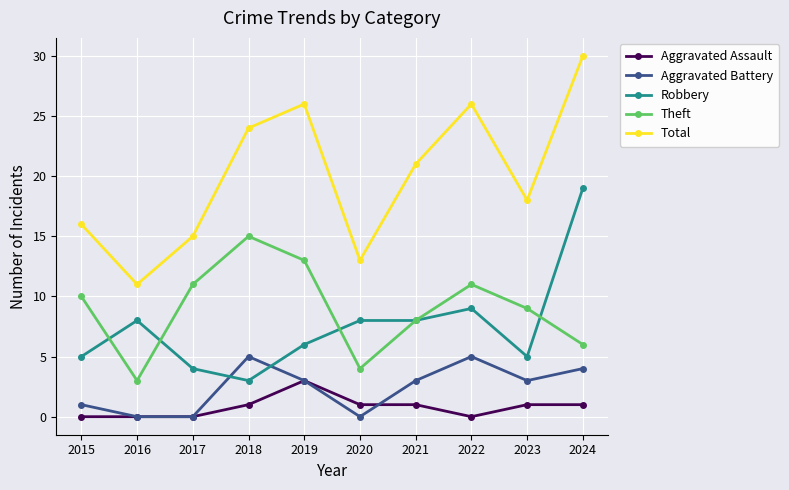

The Total series shows 8 at 2015. True or false?

False